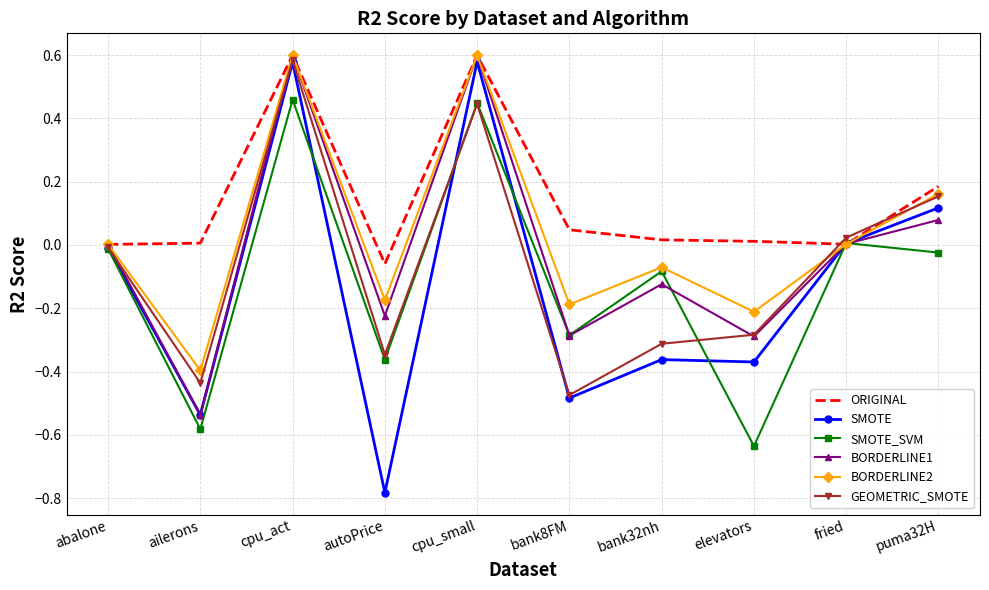

Which series has the widest spread of values?

SMOTE